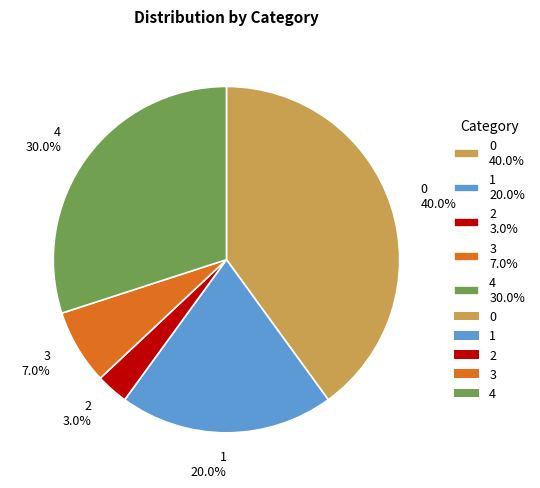

How many segments does this pie chart have?

5